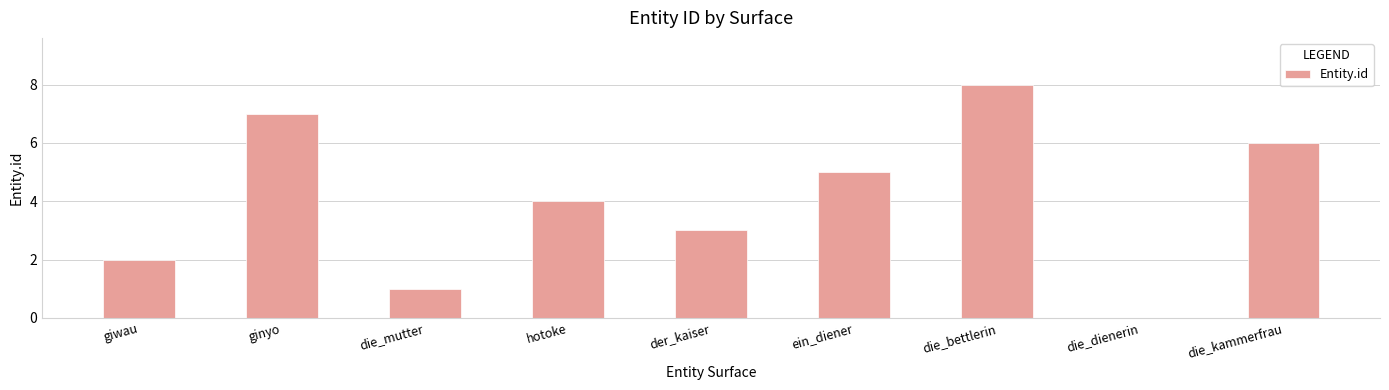

What is the difference between the values at der_kaiser and die_bettlerin?

5